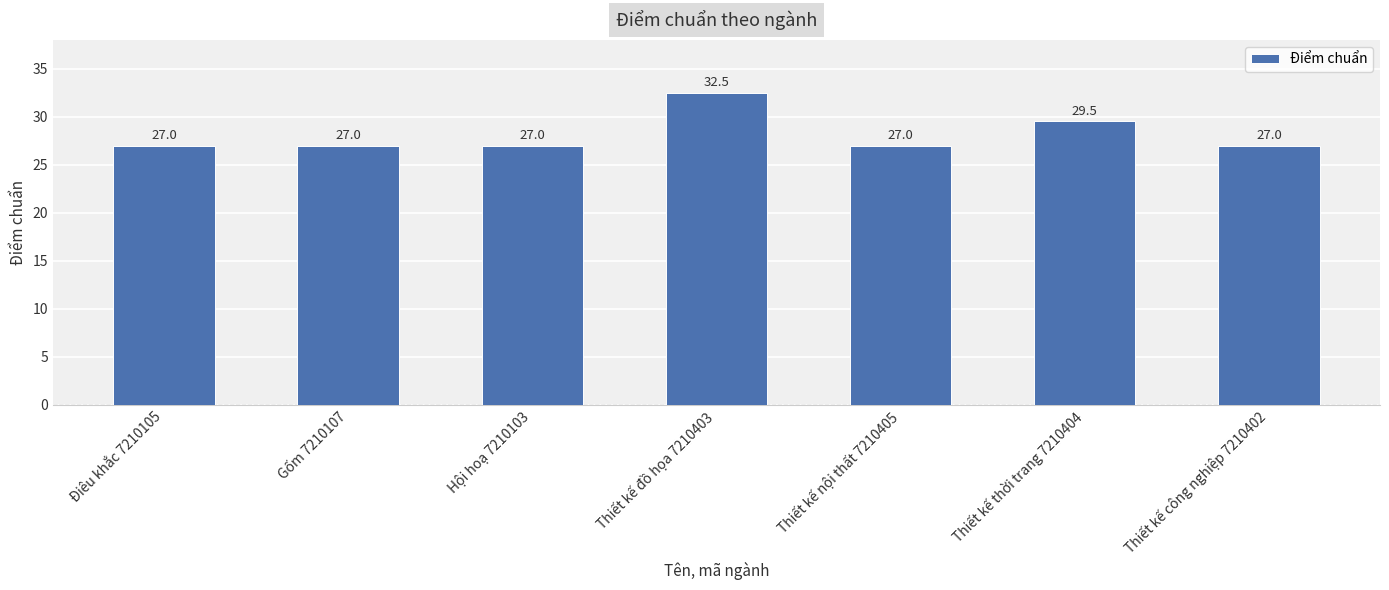

The value at Thiết kế đồ họa 7210403 is 18.0. True or false?

False